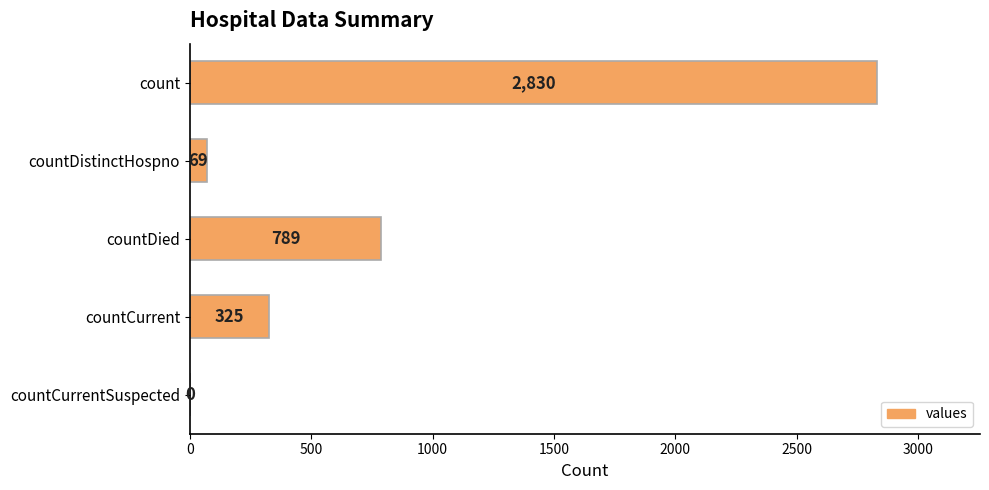

Reading bottom to top, extract all data points from this chart.

countCurrentSuspected=0	countCurrent=325	countDied=789	countDistinctHospno=69	count=2830